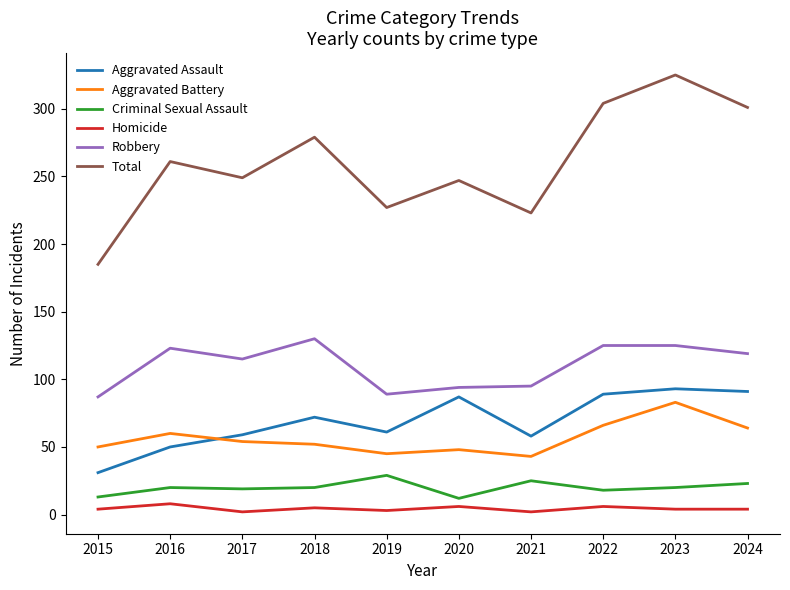

At which category does Homicide reach its first local peak?

2016